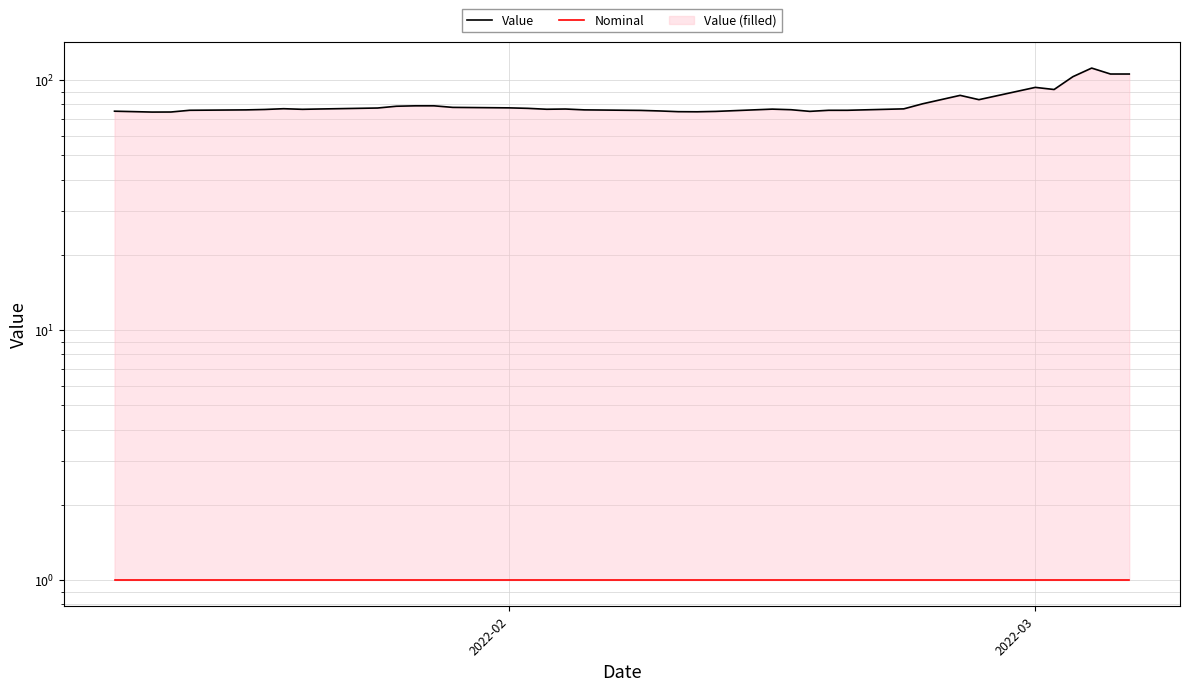

Reading right to left, list all the values displayed in this chart.

Value: 105.8	105.8	111.8	103.2	91.7	93.6	83.5	86.9	80.4	76.8	75.8	75.8	75.0	76.2	76.6	75.0	74.7	74.8	75.3	75.7	76.1	76.7	76.5	77.1	77.5	77.8	78.9	78.9	78.6	77.4	76.7	76.4	76.9	76.3	76.0	75.8	74.6	74.5	74.8	75.1
Nominal: 1.0	1.0	1.0	1.0	1.0	1.0	1.0	1.0	1.0	1.0	1.0	1.0	1.0	1.0	1.0	1.0	1.0	1.0	1.0	1.0	1.0	1.0	1.0	1.0	1.0	1.0	1.0	1.0	1.0	1.0	1.0	1.0	1.0	1.0	1.0	1.0	1.0	1.0	1.0	1.0